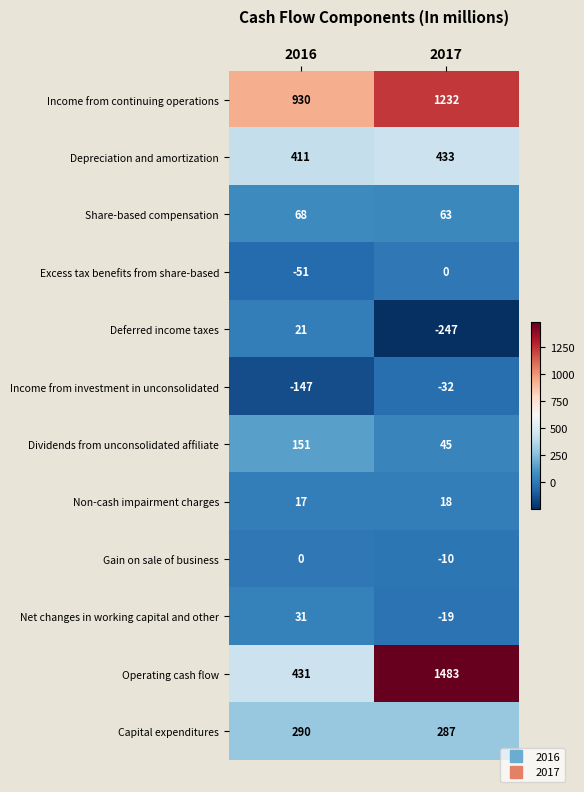

Which series has the largest total across all categories?

Income from continuing operations